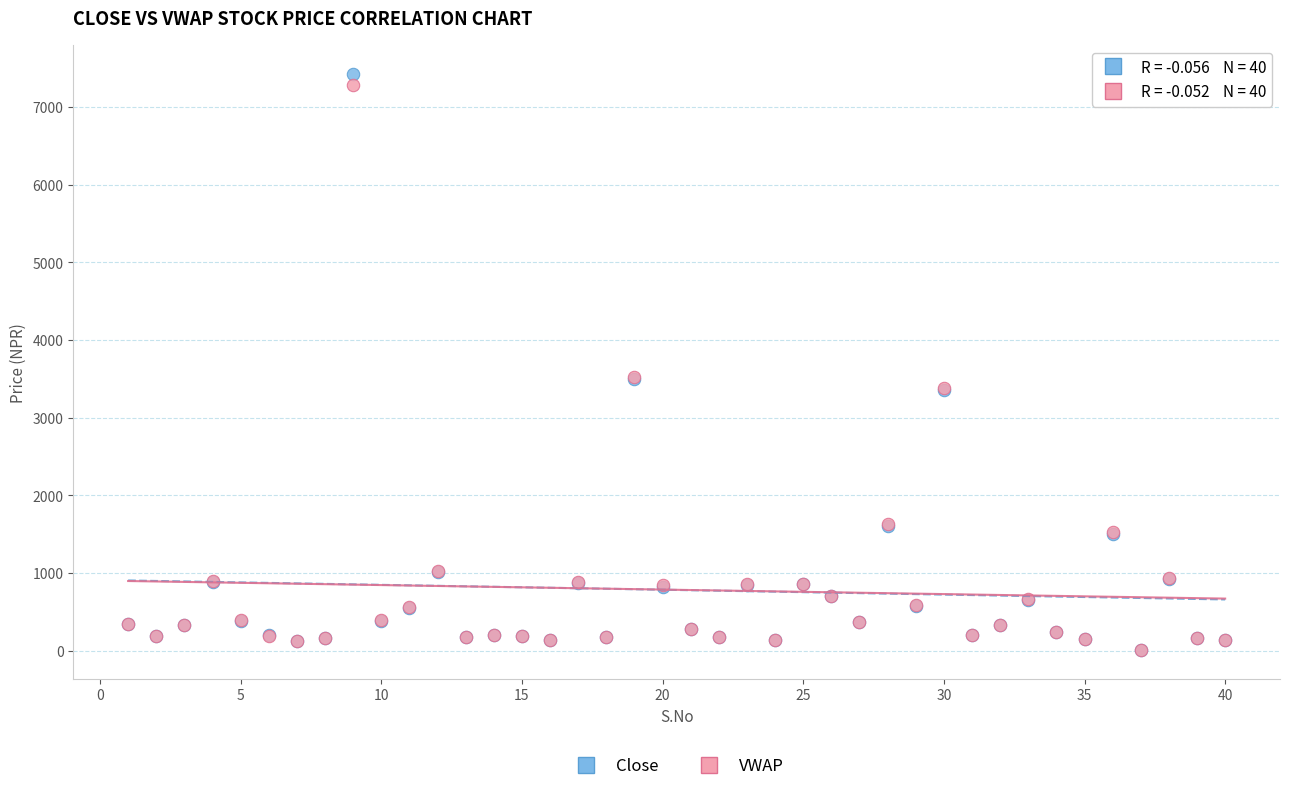

Which series contains the highest Y value?

Close